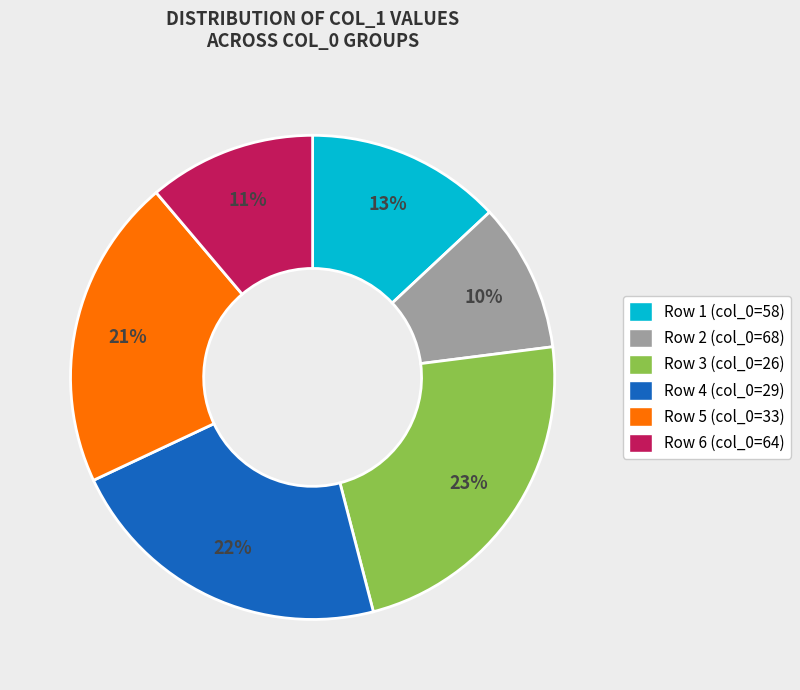

To the nearest percent, what is the difference between the largest and smallest slice percentages?

13%